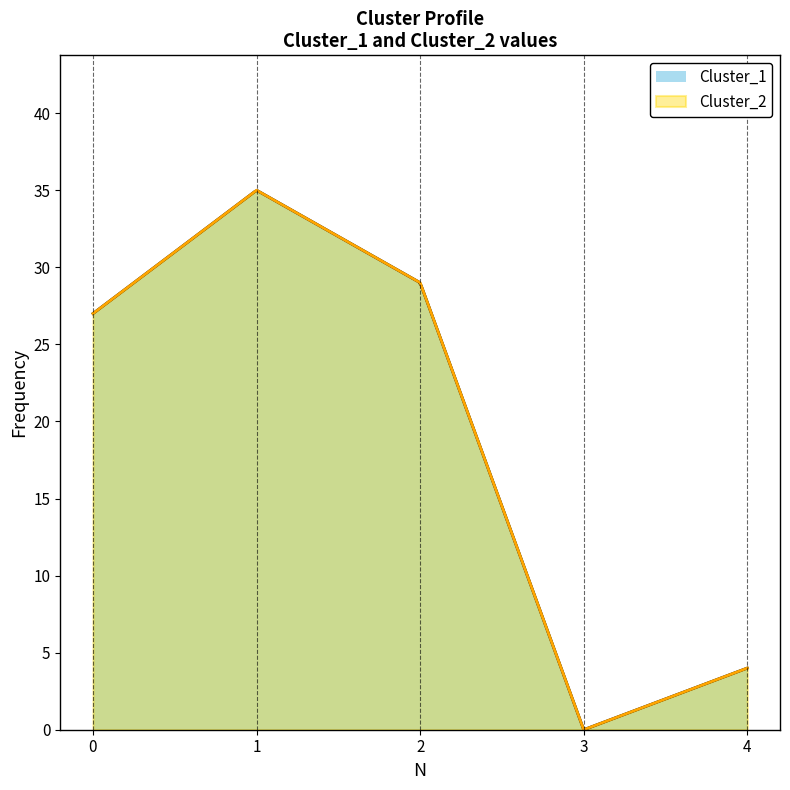

True or false: the data has more than 1 interior local peaks.

False